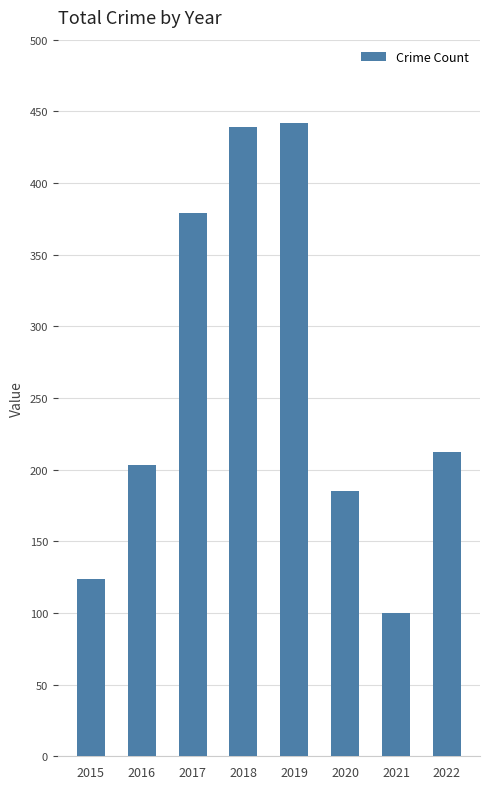

Reading right to left, extract all data points from this chart.

2022=212	2021=100	2020=185	2019=442	2018=439	2017=379	2016=203	2015=124